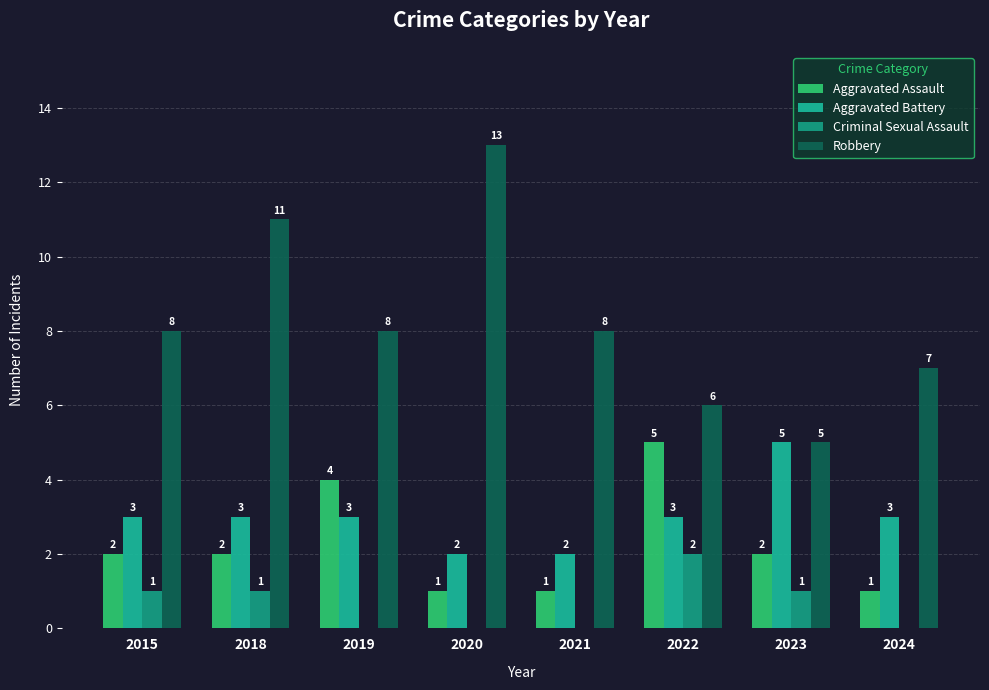

Reading left to right, list all the values displayed in this chart.

Aggravated Assault: 2015=2	2018=2	2019=4	2020=1	2021=1	2022=5	2023=2	2024=1
Aggravated Battery: 2015=3	2018=3	2019=3	2020=2	2021=2	2022=3	2023=5	2024=3
Criminal Sexual Assault: 2015=1	2018=1	2019=0	2020=0	2021=0	2022=2	2023=1	2024=0
Robbery: 2015=8	2018=11	2019=8	2020=13	2021=8	2022=6	2023=5	2024=7